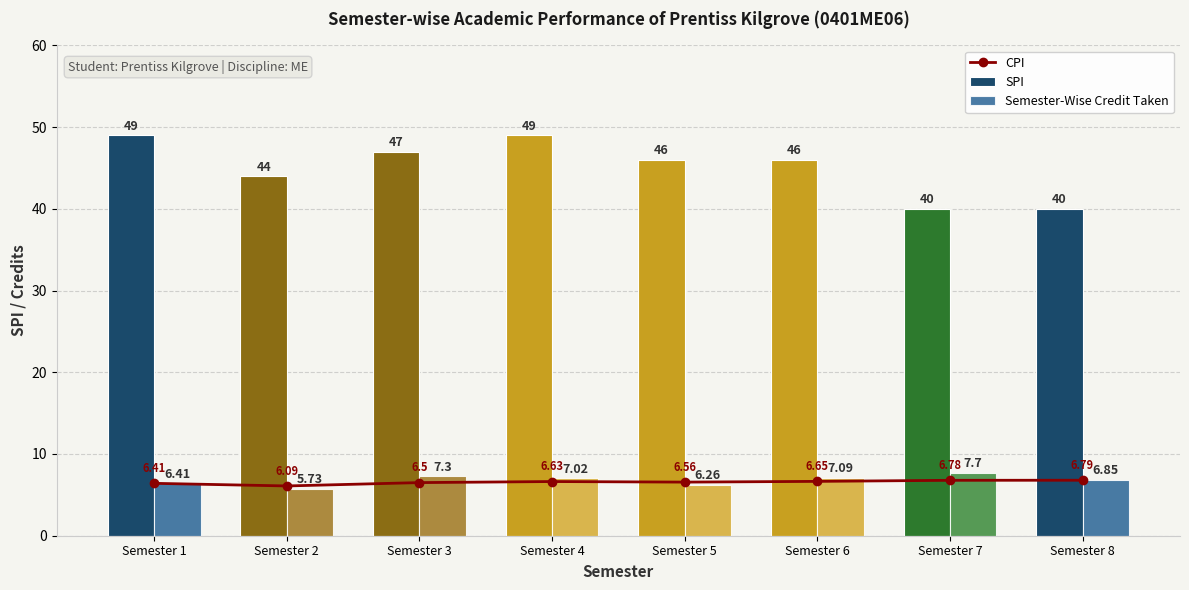

What is the minimum value shown in the chart?

5.7